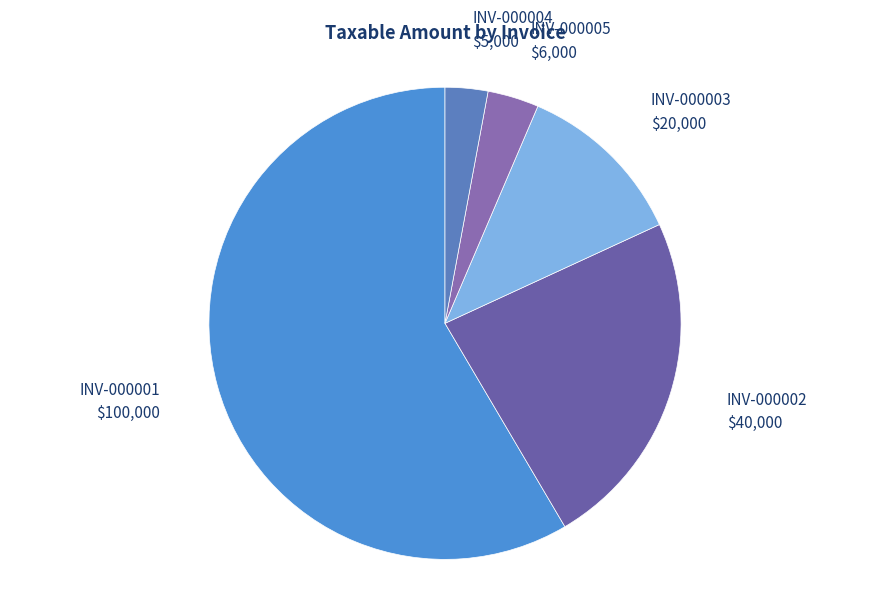

To the nearest percent, what is the average slice percentage?

20%